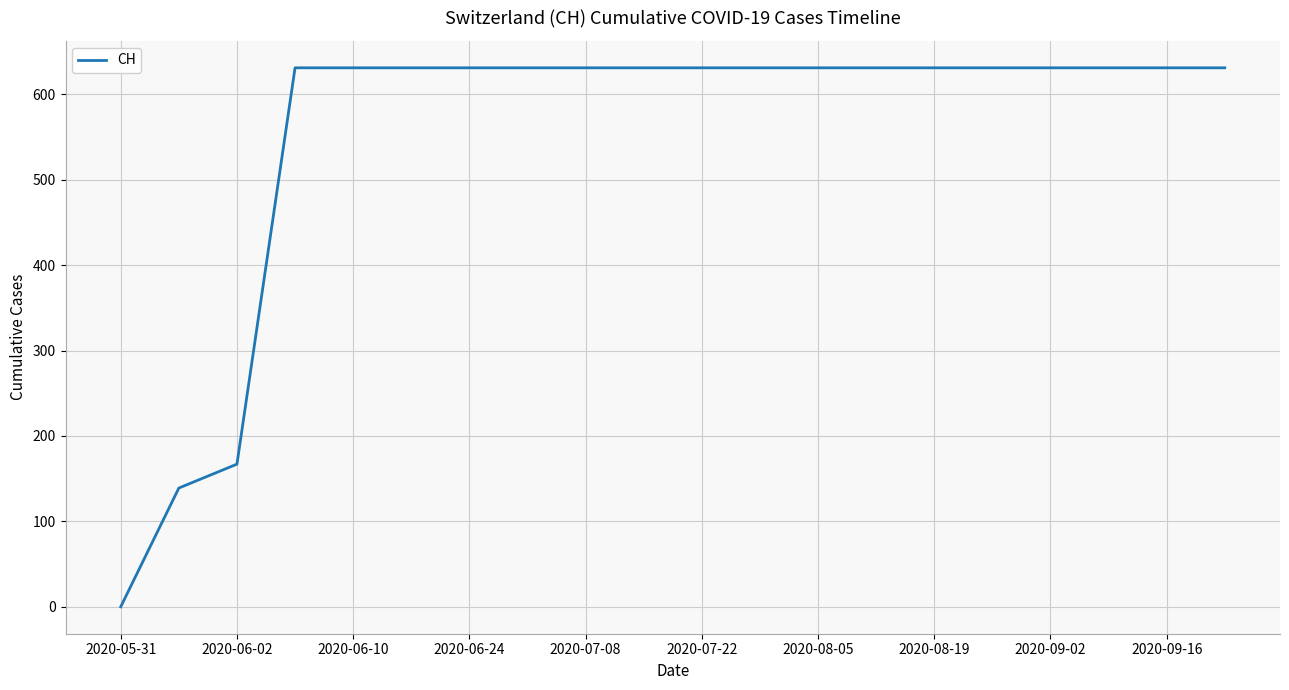

What is the maximum value shown in the chart?

631